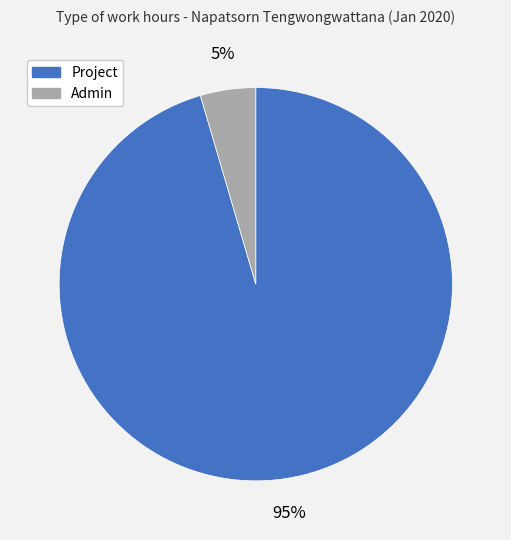

Is there any slice that represents more than half of the pie?

Yes